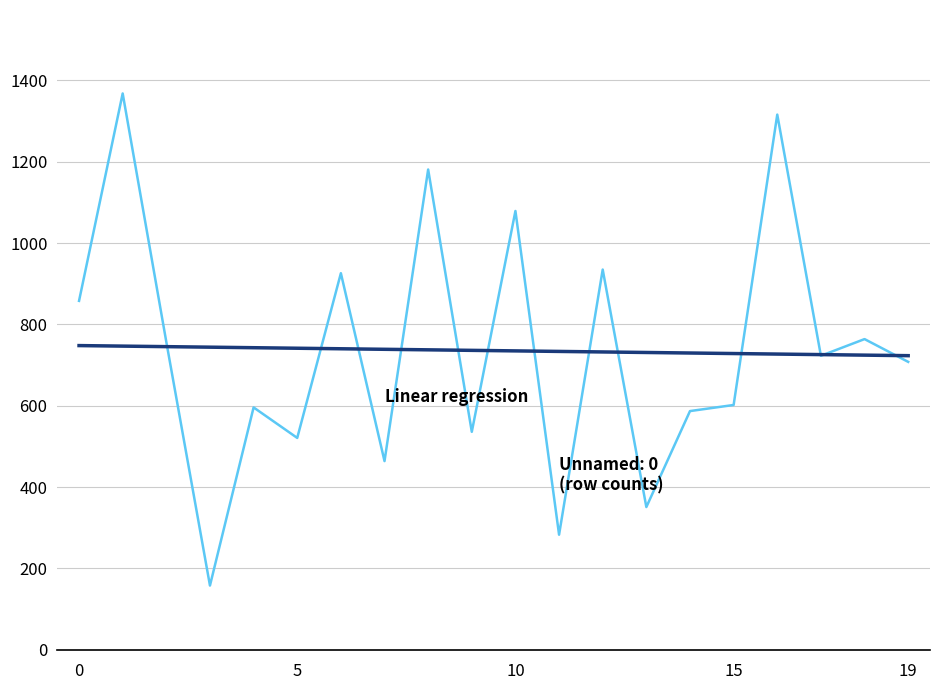

What is the minimum value shown in the chart?

158.0